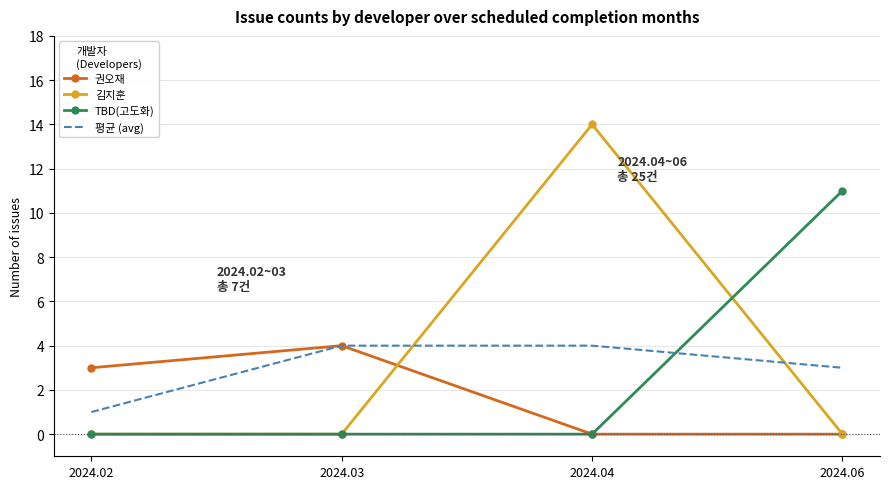

What is the total value across all series at 2024.04?

18